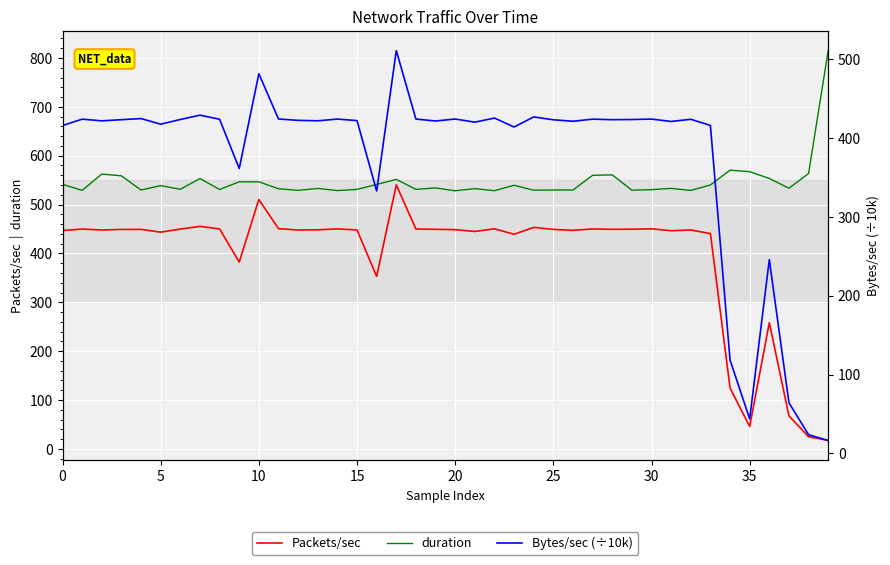

How many lines are shown in the chart?

3